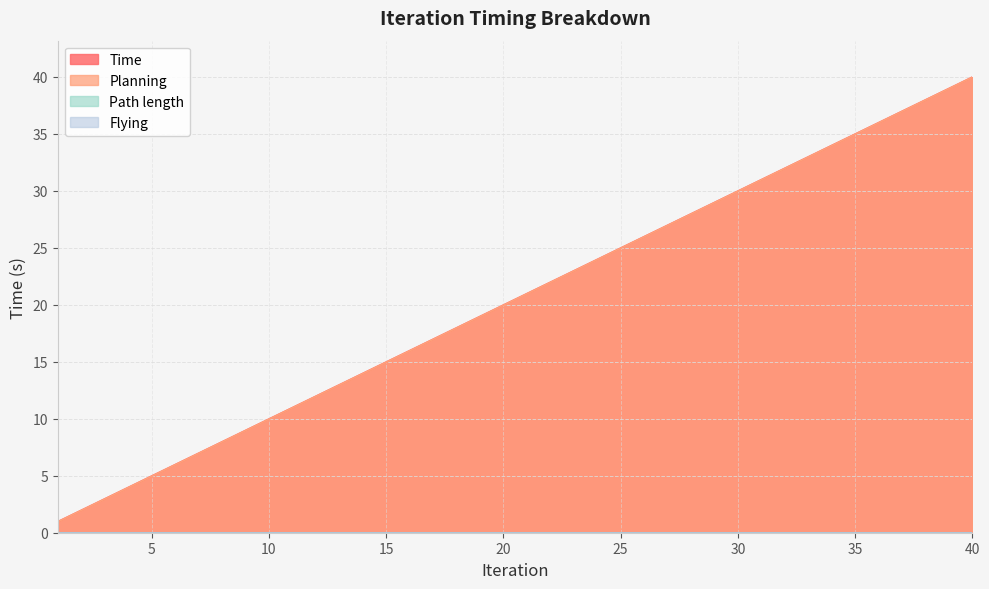

True or false: Planning has a value of 28.0 at 28.

True